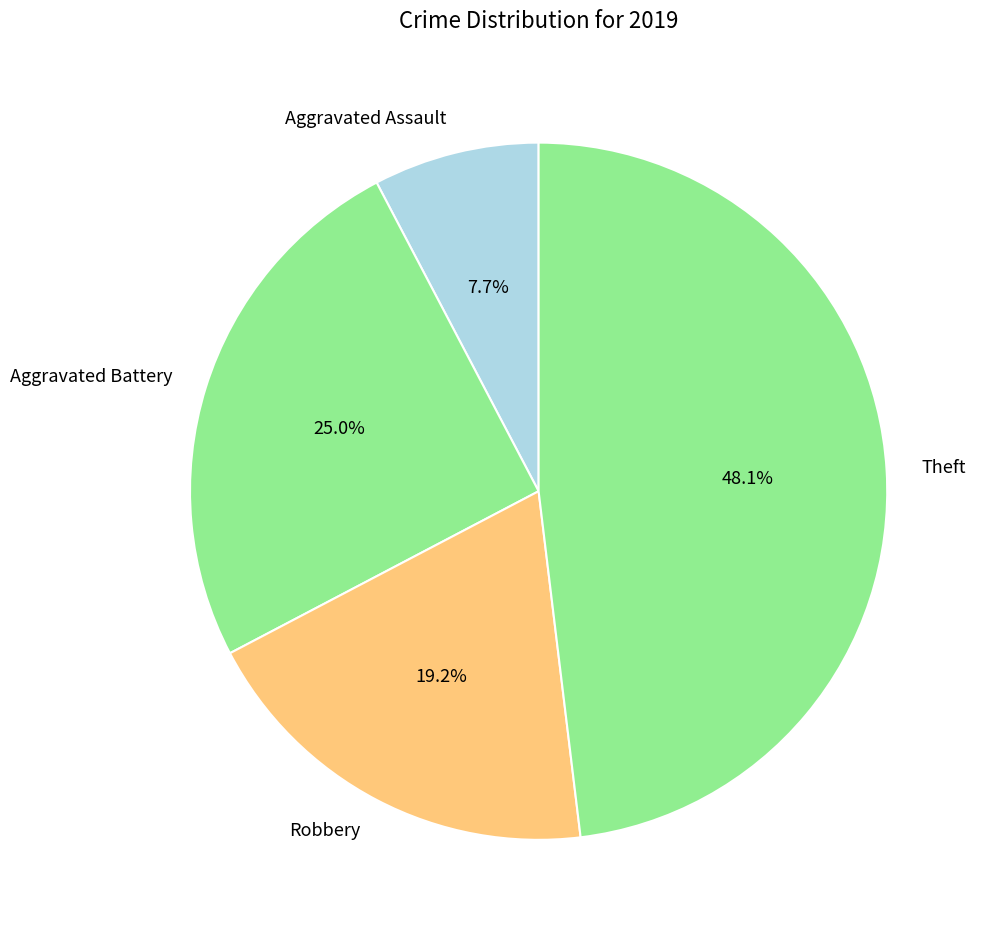

True or false: Aggravated Battery accounts for 35% of the total.

False